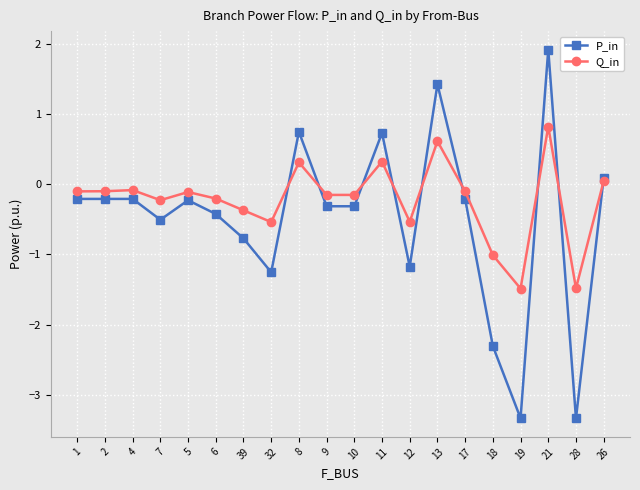

What are all the series names shown in the legend?

P_in, Q_in